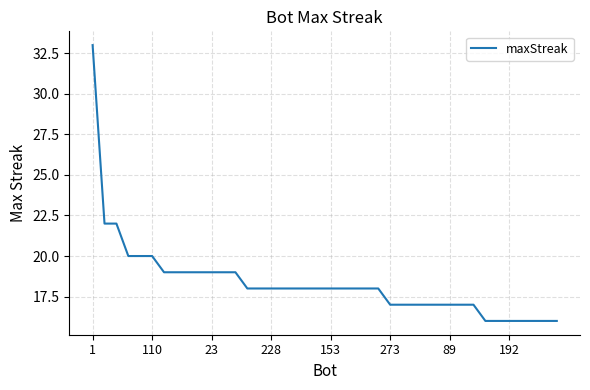

How many series are shown in this chart?

1